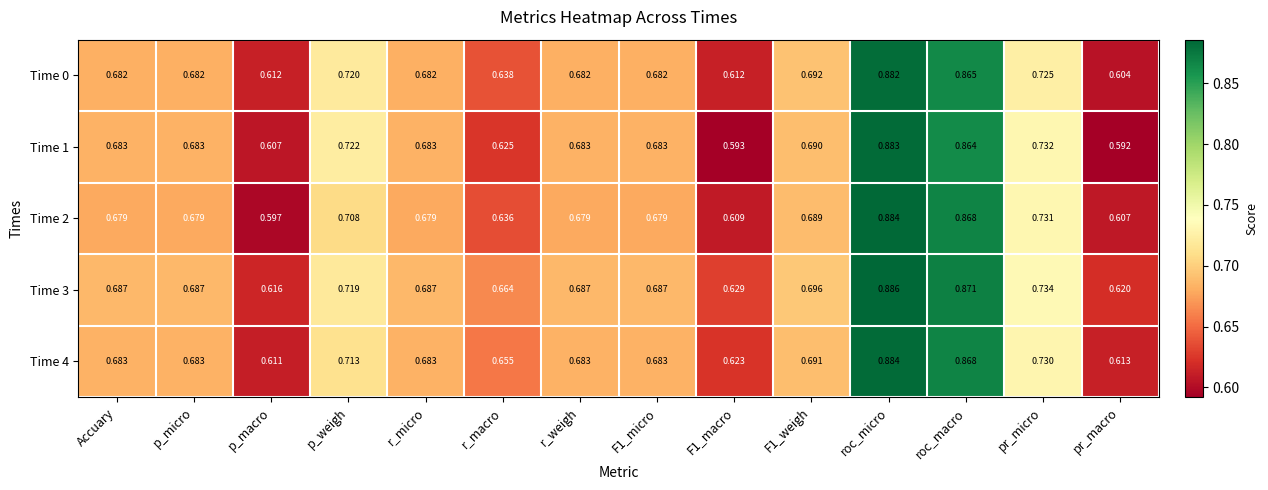

At which category is the sum across all series the highest?

roc_micro